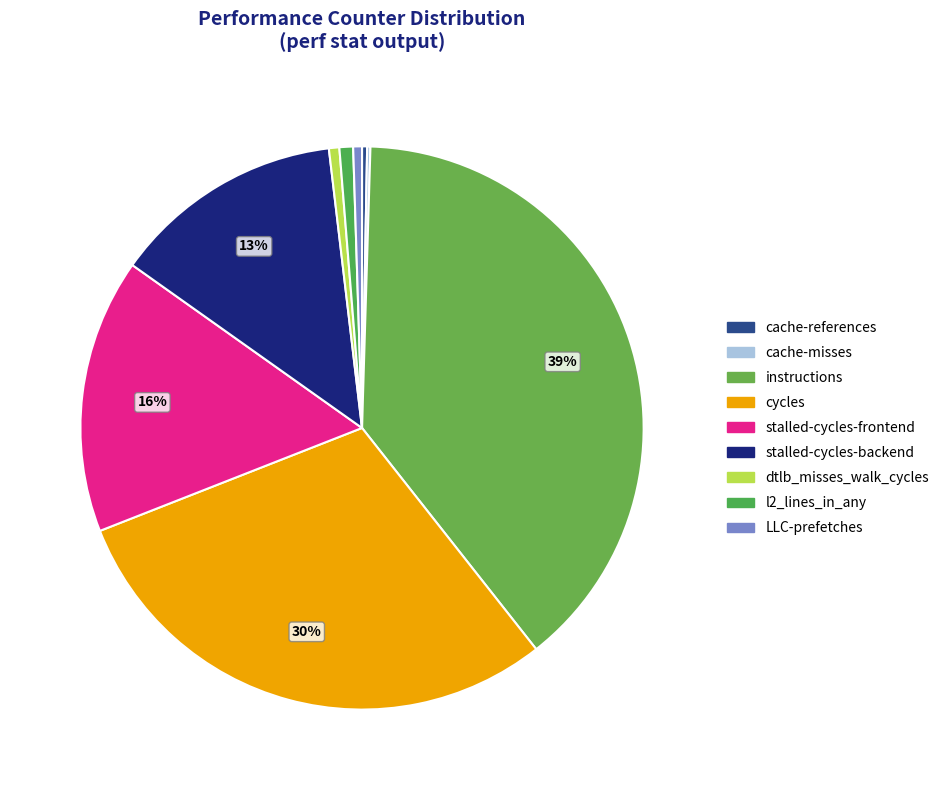

Do LLC-prefetches and l2_lines_in_any together represent more than half of the pie?

No